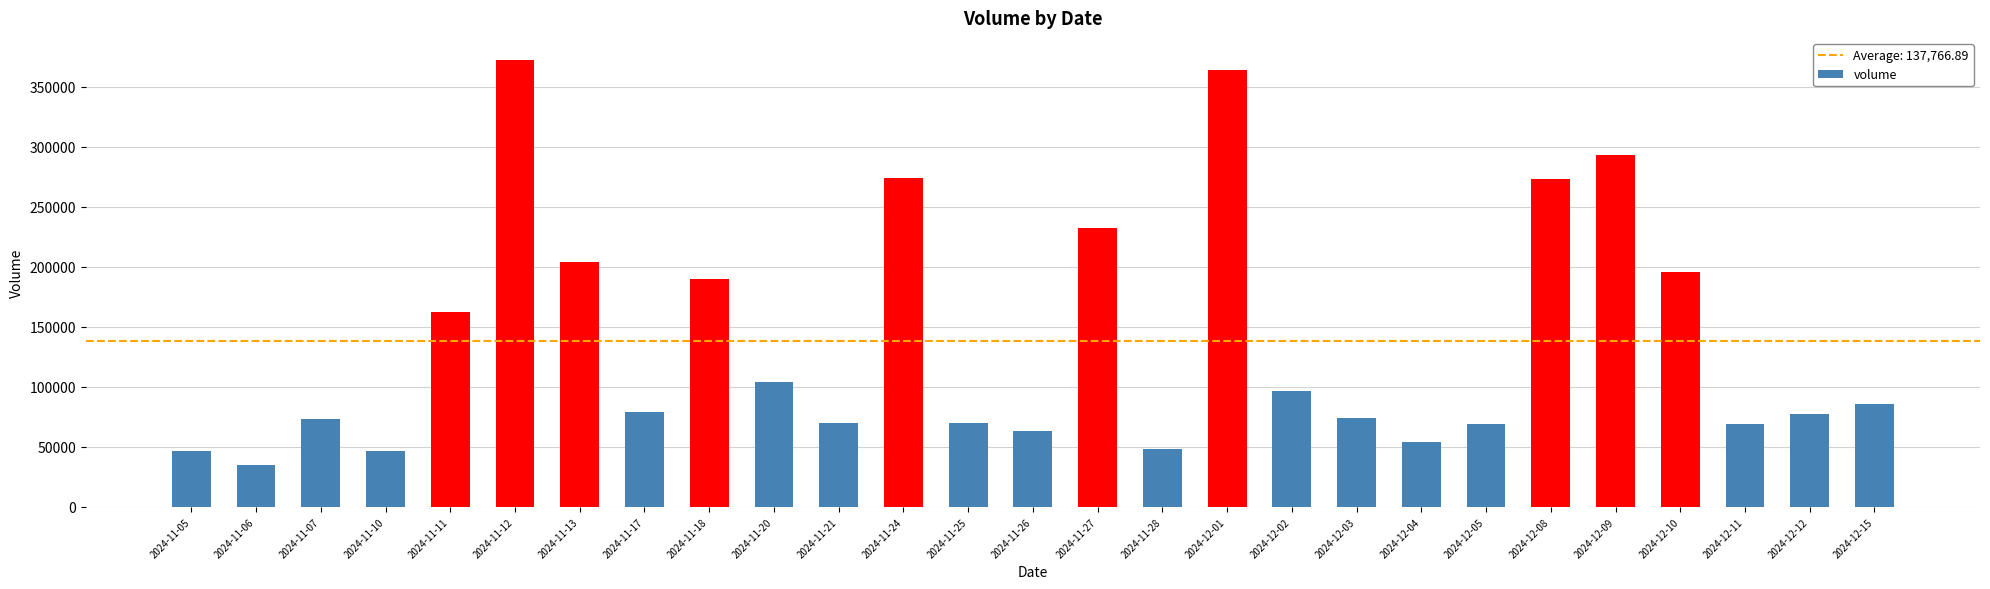

What is the approximate value at 2024-11-11?

162255